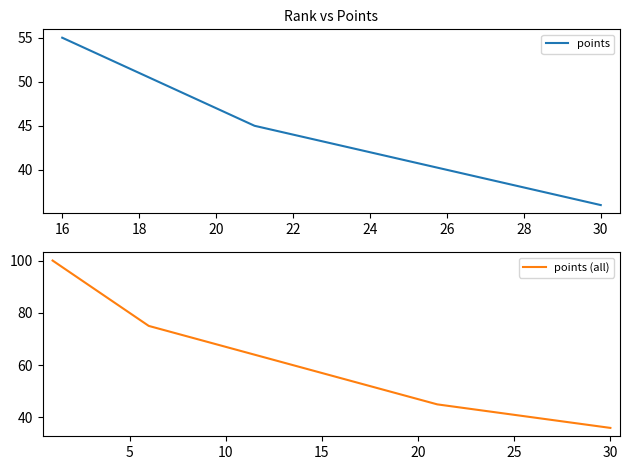

How many values are below 57?

15